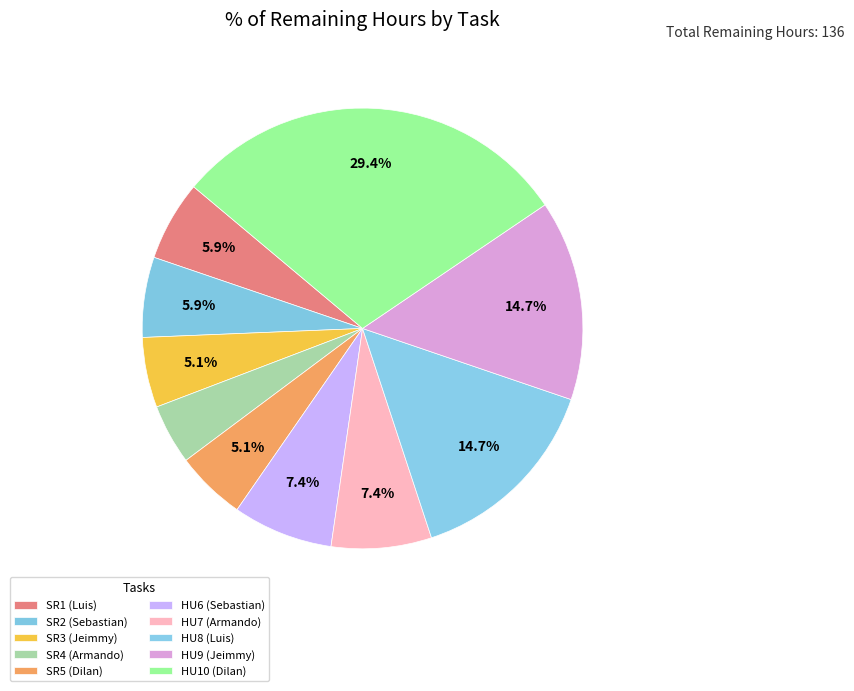

How many slices are in this pie chart?

10